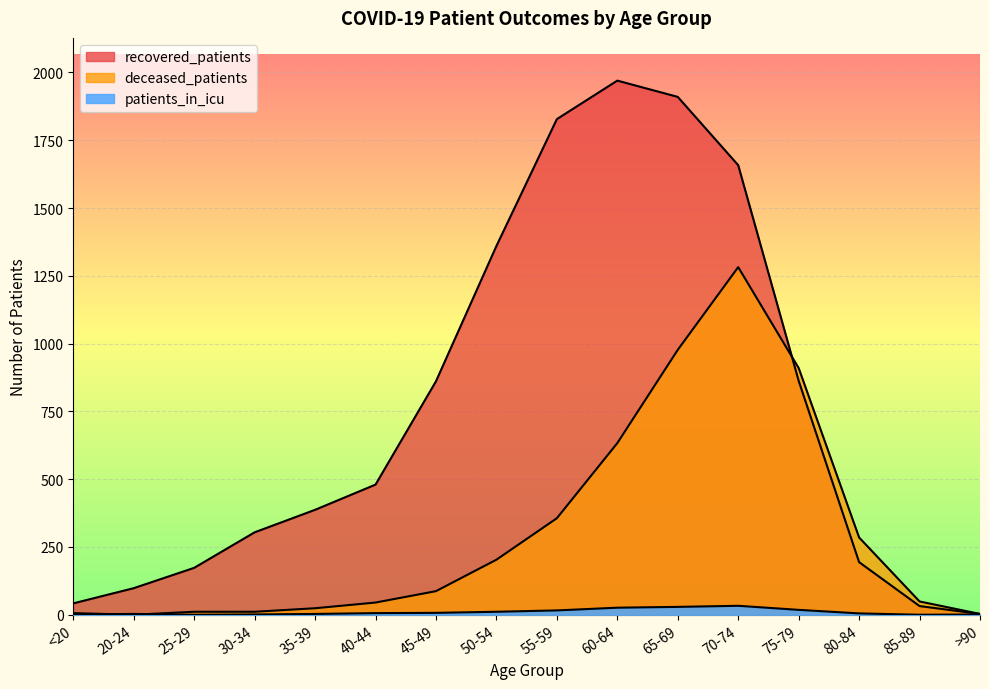

Where is the first local minimum for patients_in_icu?

25-29